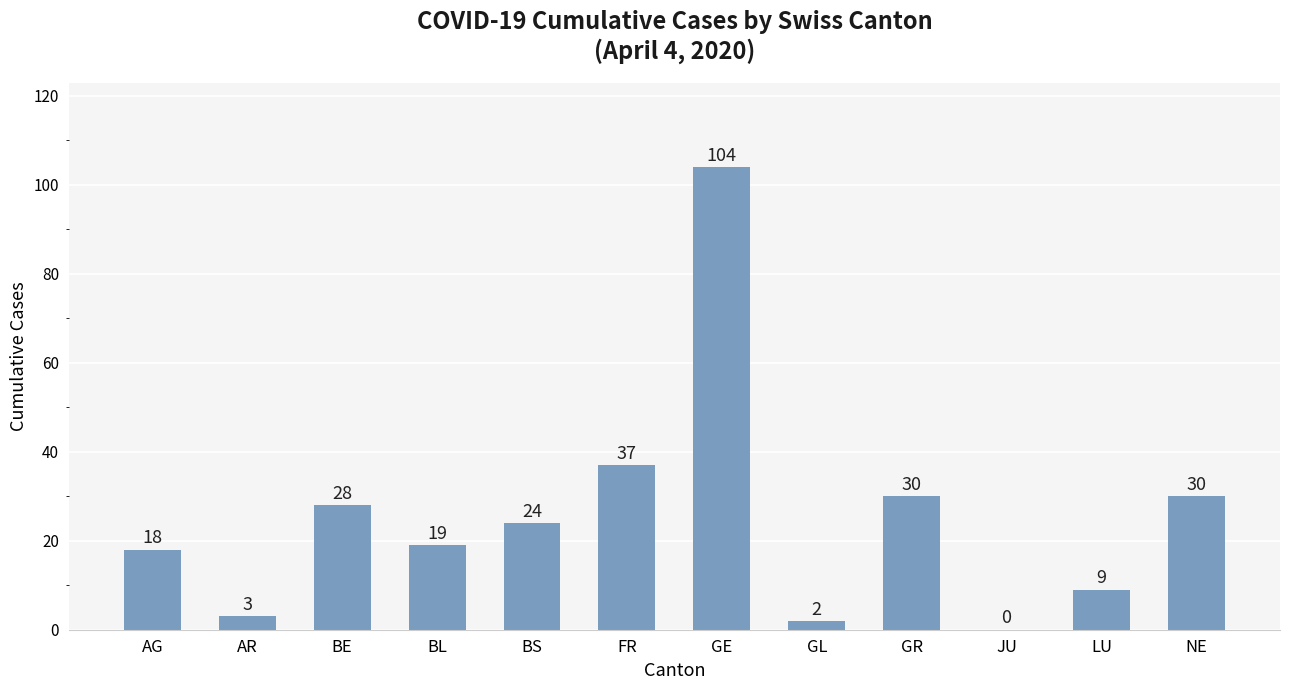

Reading right to left, extract all data points from this chart.

NE=30	LU=9	JU=0	GR=30	GL=2	GE=104	FR=37	BS=24	BL=19	BE=28	AR=3	AG=18